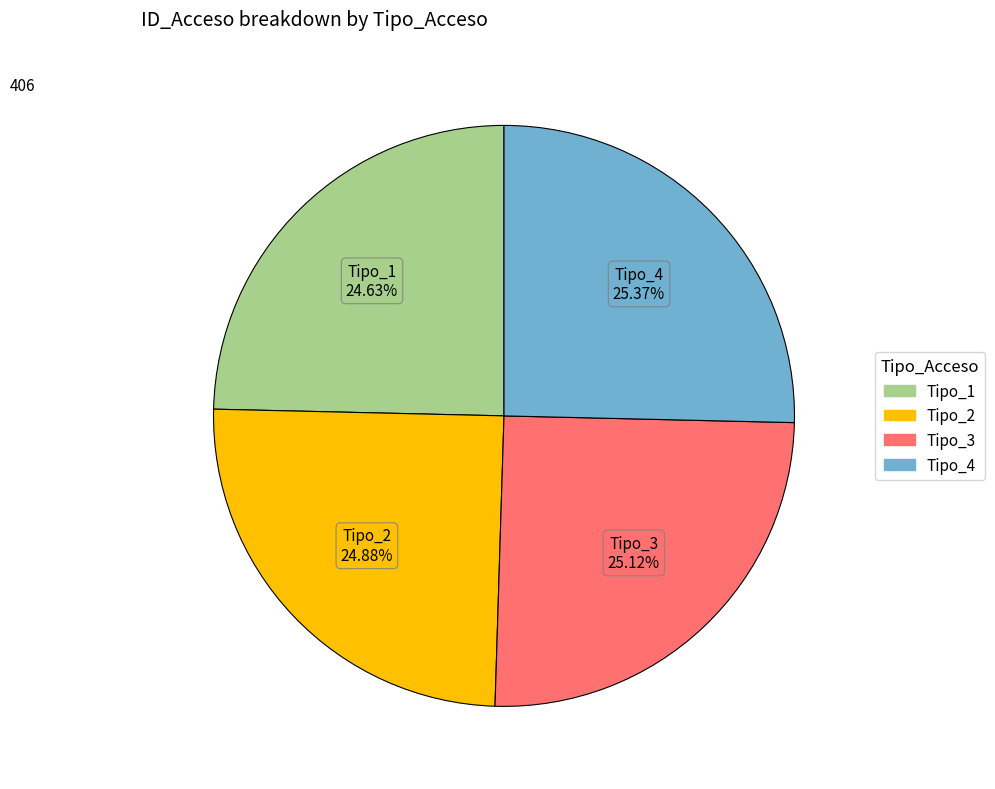

Count the number of slices in the pie.

4